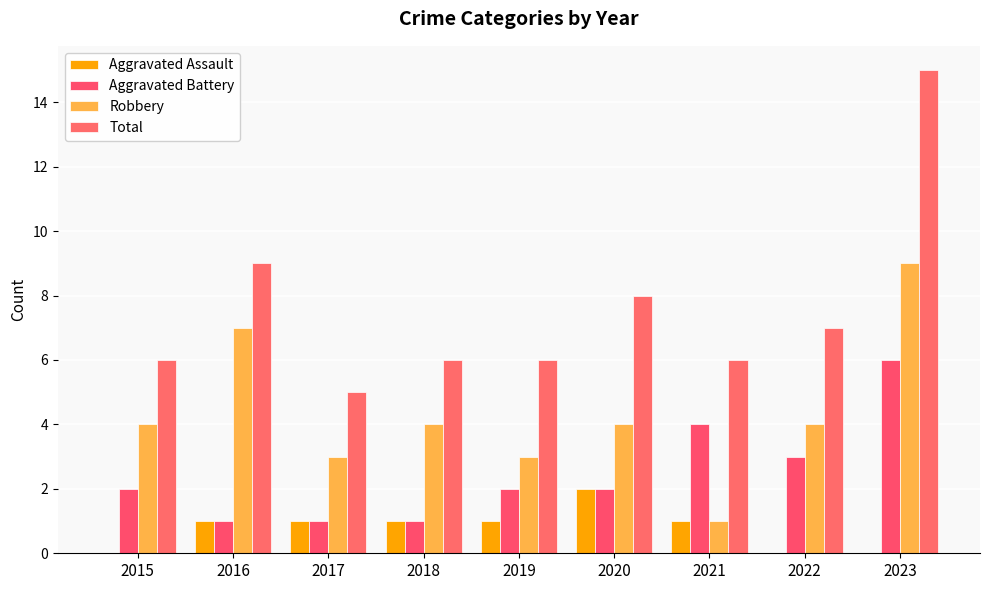

Is it true that Aggravated Assault equals 1 at 2018?

True